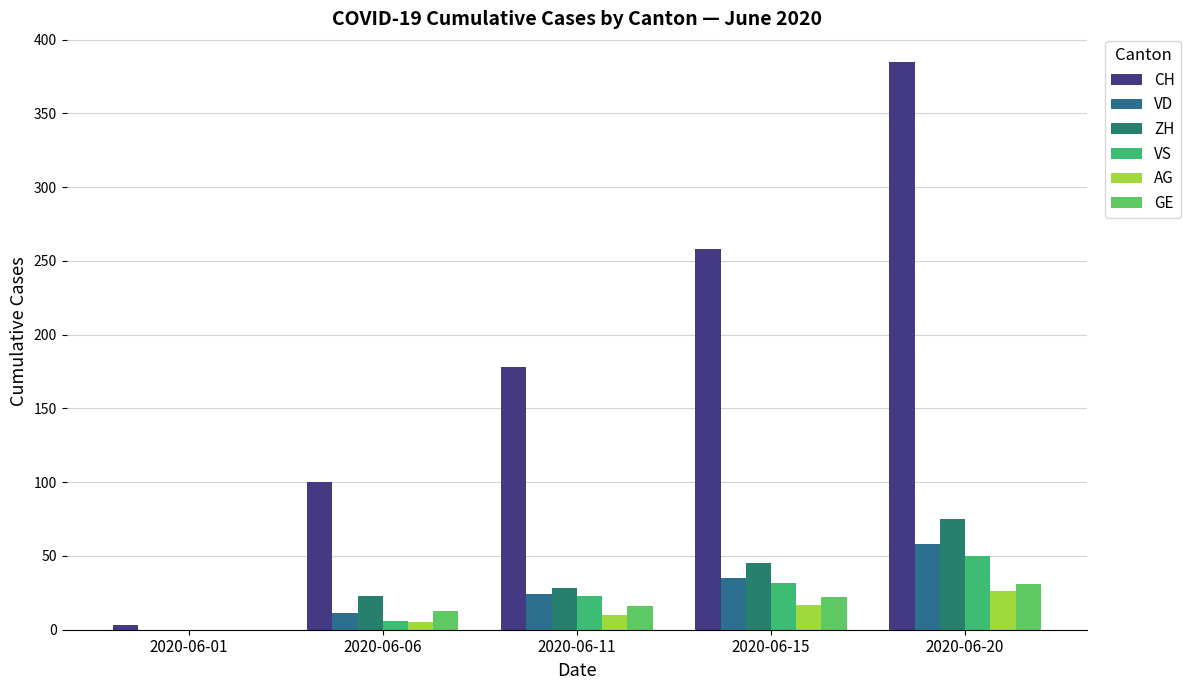

At 2020-06-01, list the series in order from smallest to largest.

VD, ZH, VS, AG, GE, CH